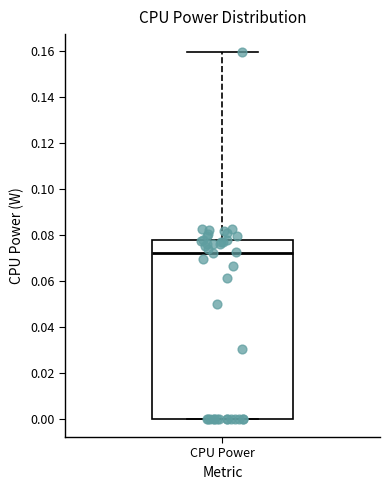

Where does the median line of the box for CPU Power sit on the y-axis? The values are not printed on the chart, so give them approximately, as read against the axis.

0.072